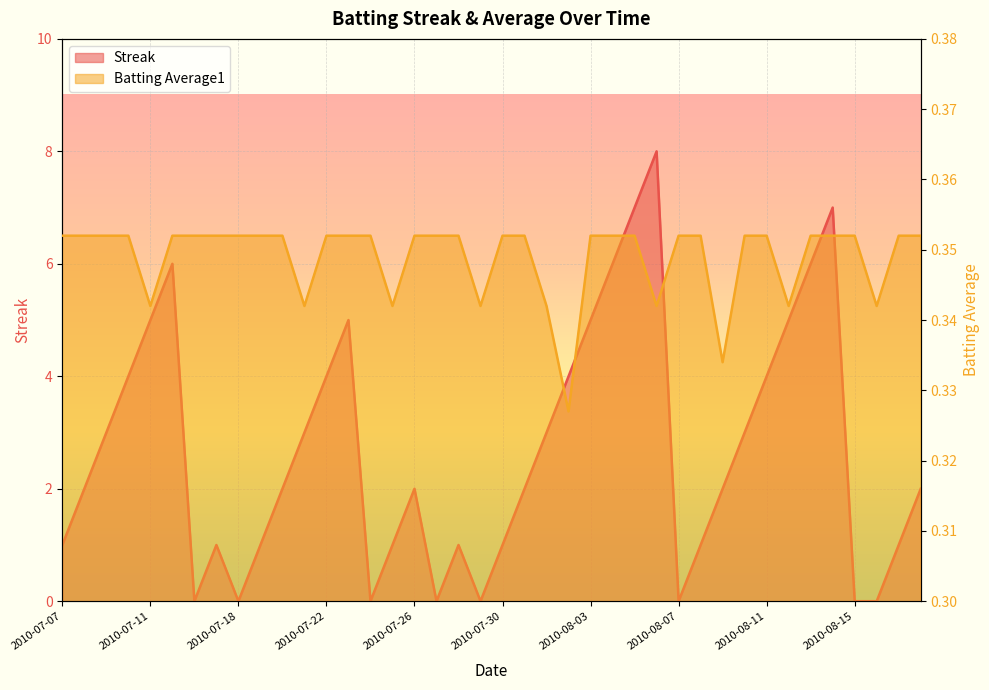

How many times do Batting Average1 and Streak cross each other?

14